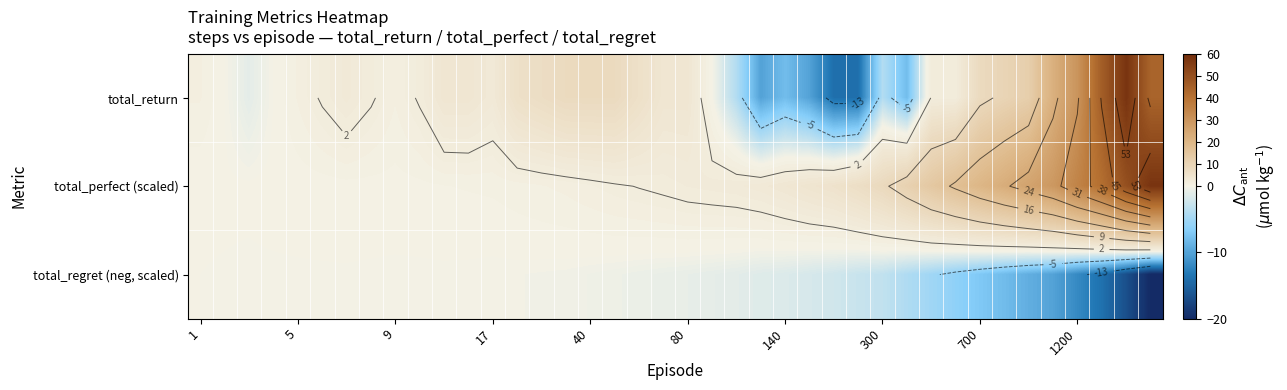

Is it true that total_return equals 10.5 at 700?

False